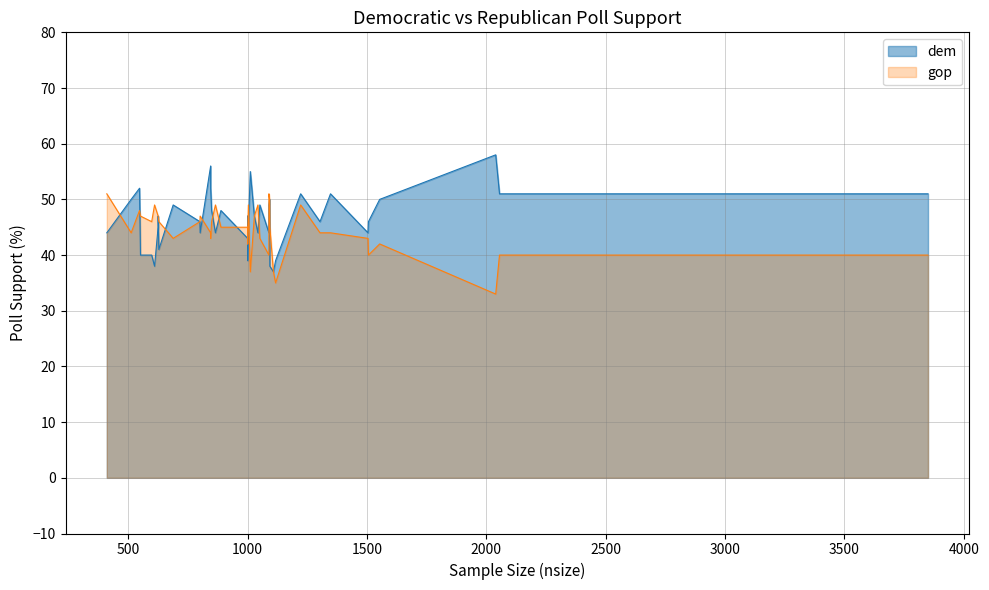

How many values in the dem series are below 47?

20